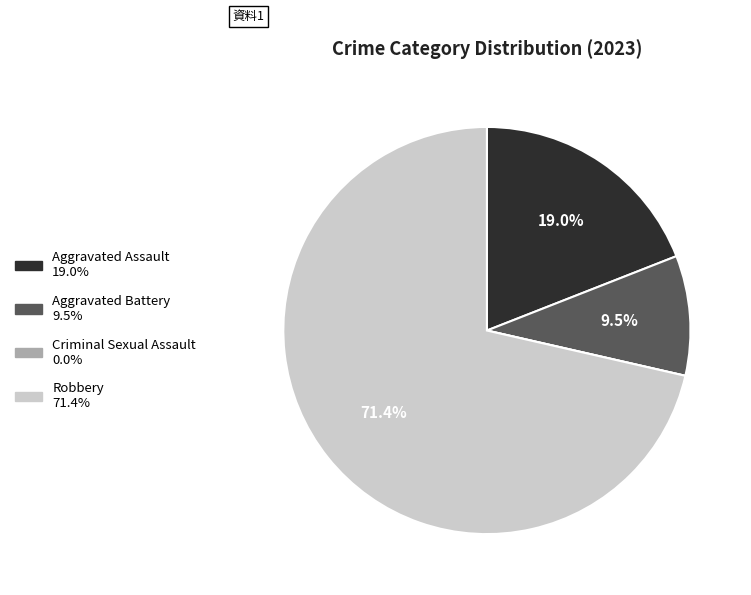

Does any single category account for the majority?

Yes